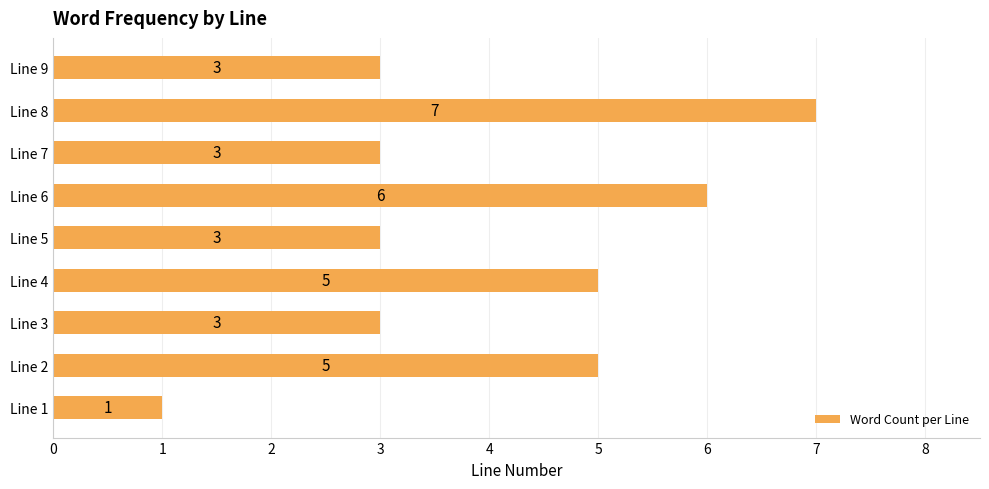

Read the value at Line 6.

6